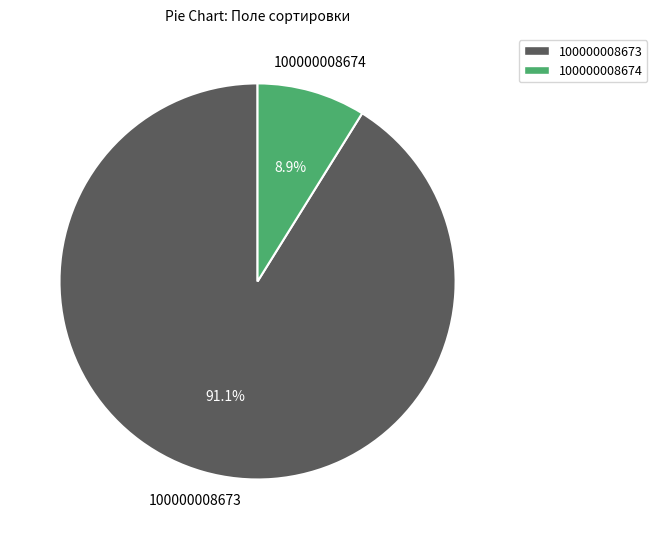

Rank the categories by value from highest to lowest.

100000008673, 100000008674